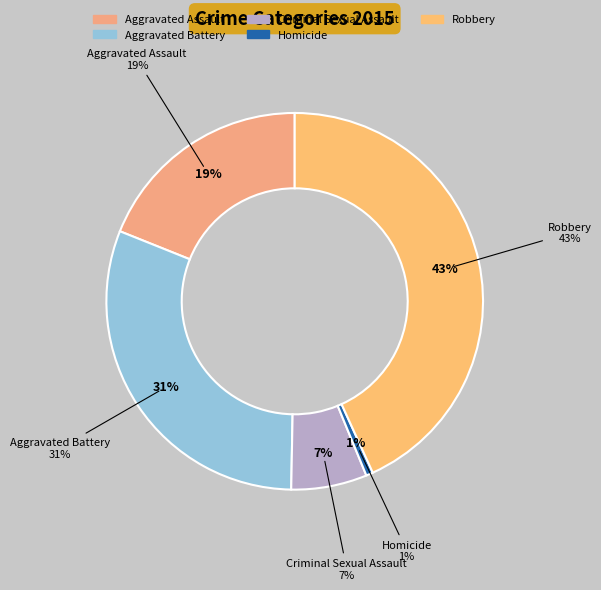

What is the largest slice in the pie chart?

Robbery